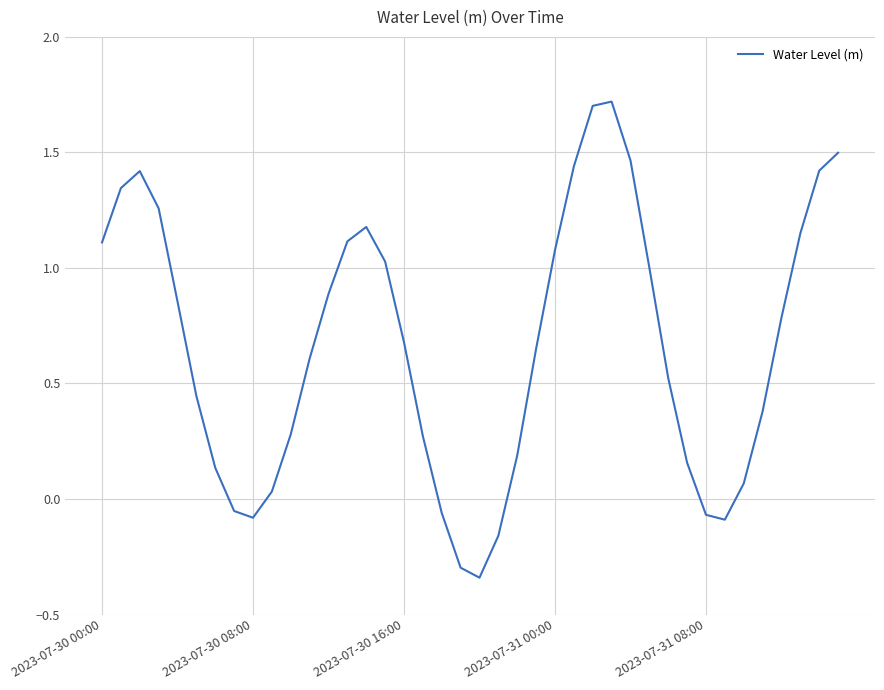

What is the difference between the maximum and minimum values?

2.1